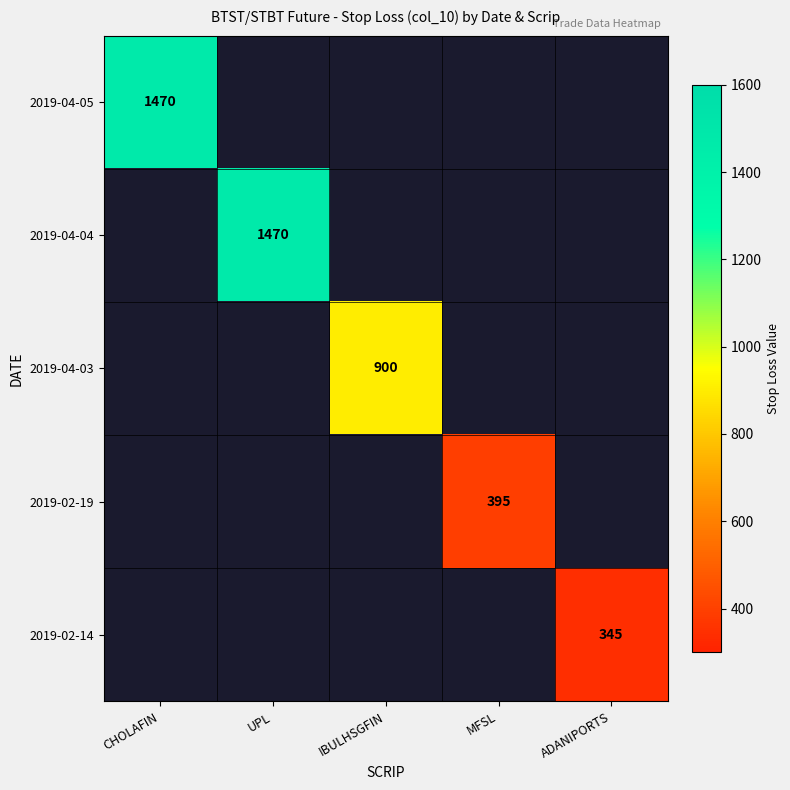

The value of 2019-02-19 at MFSL is 275. True or false?

False